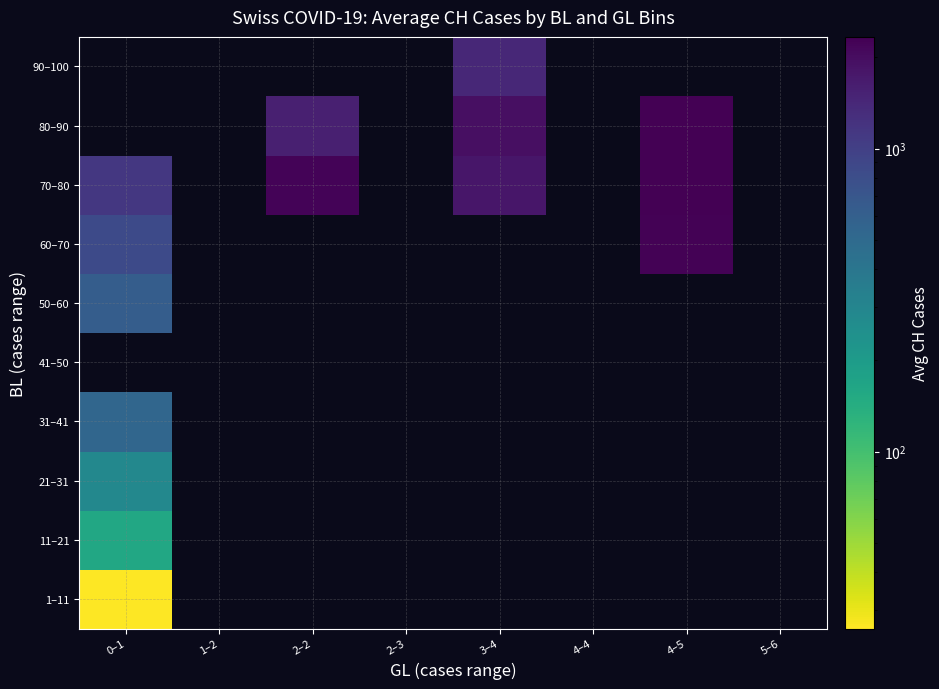

Count the number of categories in the chart.

8